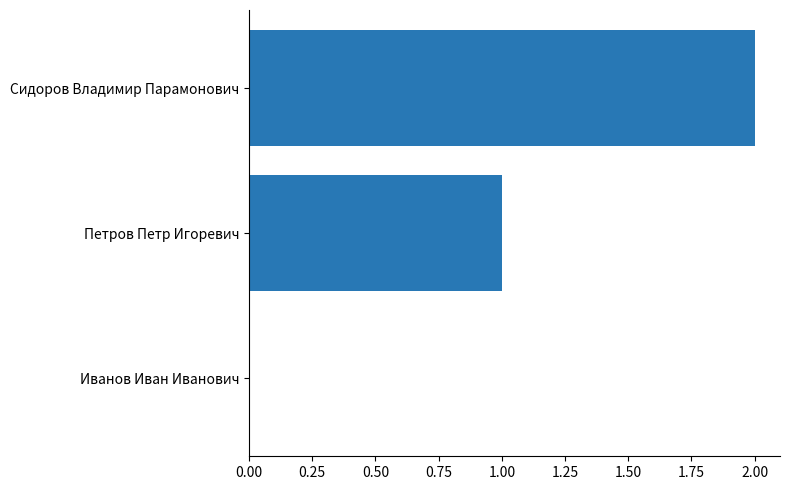

What is the sum of the values at Петров Петр Игоревич and Сидоров Владимир Парамонович?

3